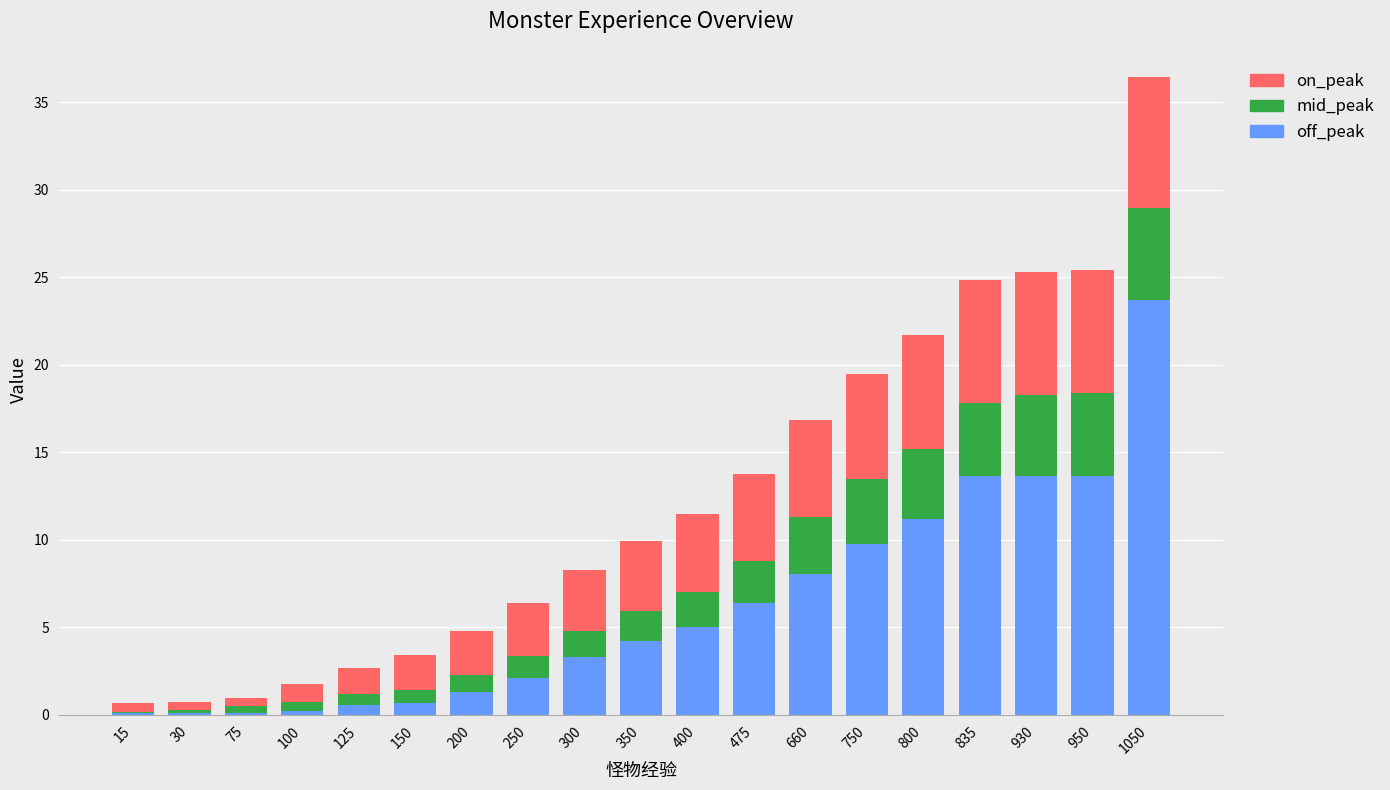

Is it true that off_peak equals 8.0 at 660?

True